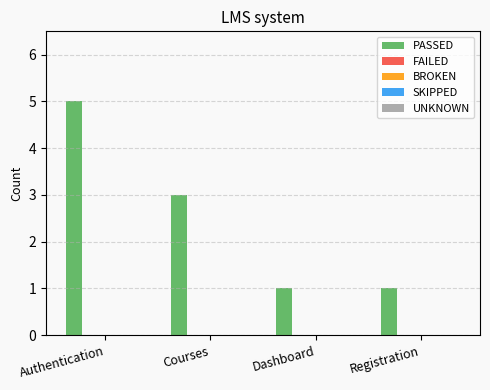

What is the greatest value displayed?

5